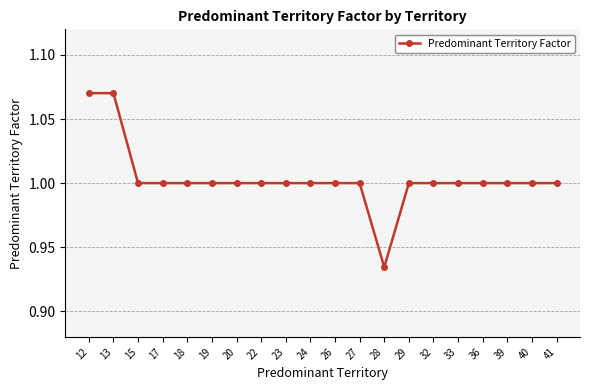

What is the value of the 10th point from the left?

1.0